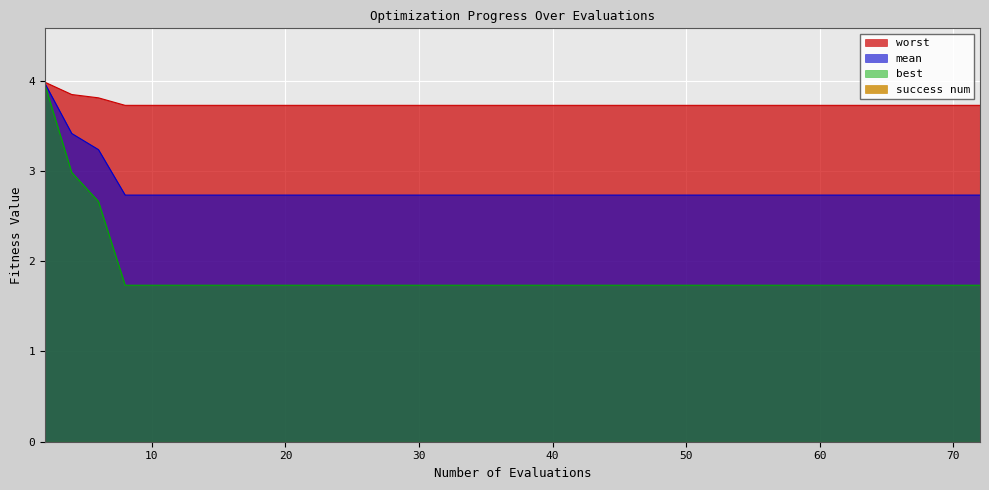

The worst series shows 3.7 at 70. True or false?

True